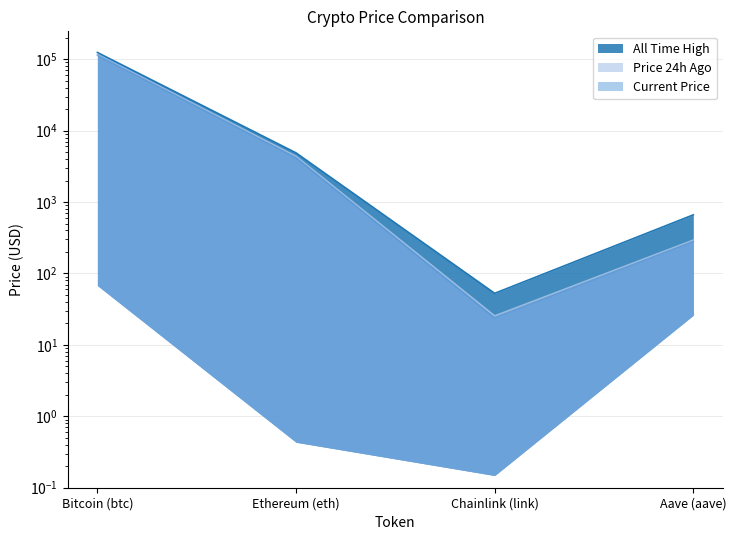

Count the number of data series in this chart.

3